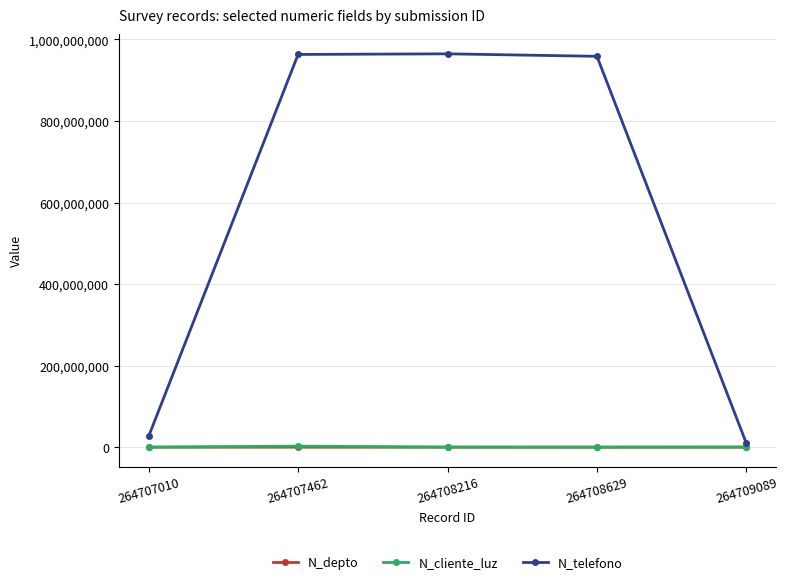

What is the approximate value of N_telefono at 264707010, to the nearest 50?

26782650